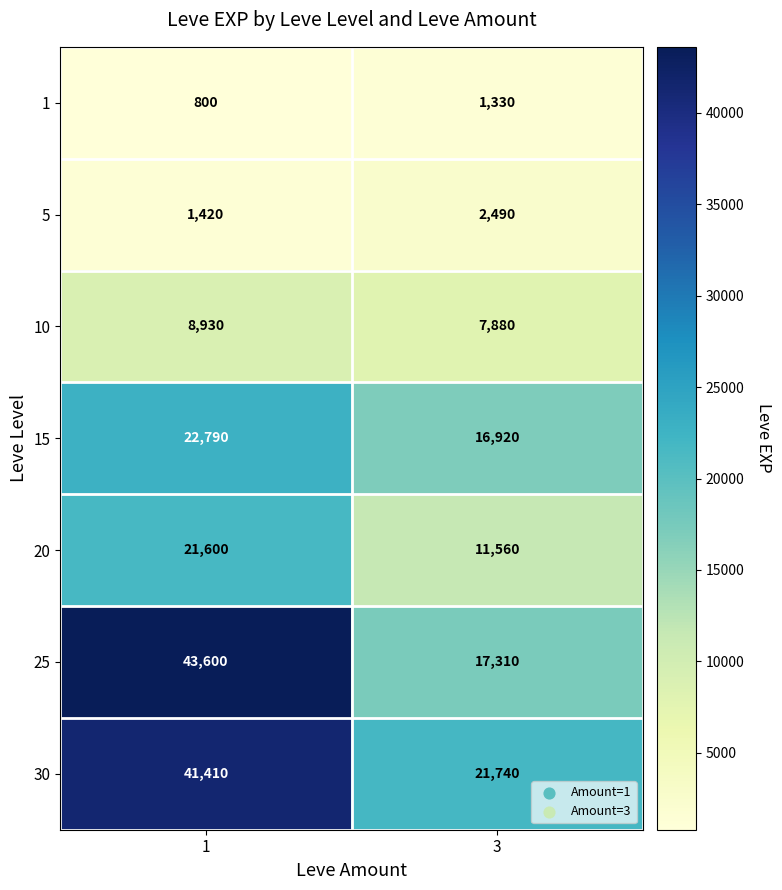

Reading left to right, list all the values displayed in this chart.

1: 800	1330
5: 1420	2490
10: 8930	7880
15: 22790	16920
20: 21600	11560
25: 43600	17310
30: 41410	21740